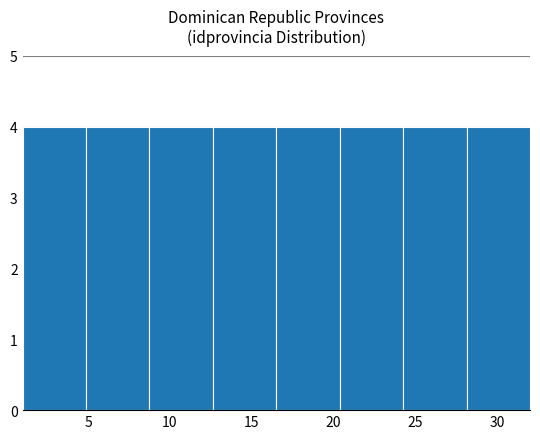

Reading left to right, list every bar in this chart as the range it spans on the x-axis followed by its height. Neither the bar edges nor the heights are printed on the chart, so give them approximately, as read against the axes.

1.0 to 5.0: 4
5.0 to 9.0: 4
9.0 to 12.5: 4
12.5 to 16.5: 4
16.5 to 20.5: 4
20.5 to 24.5: 4
24.5 to 28.0: 4
28.0 to 32.0: 4